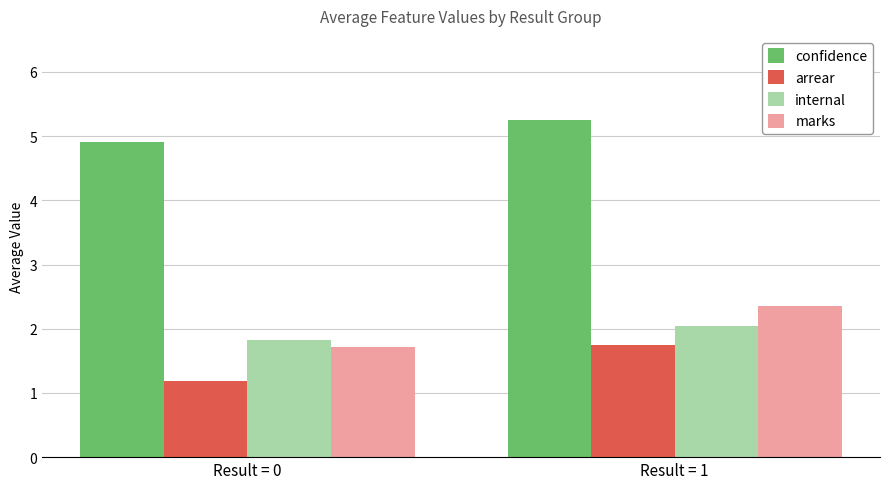

Is the value of internal at Result = 0 greater than the value of confidence at Result = 0?

No